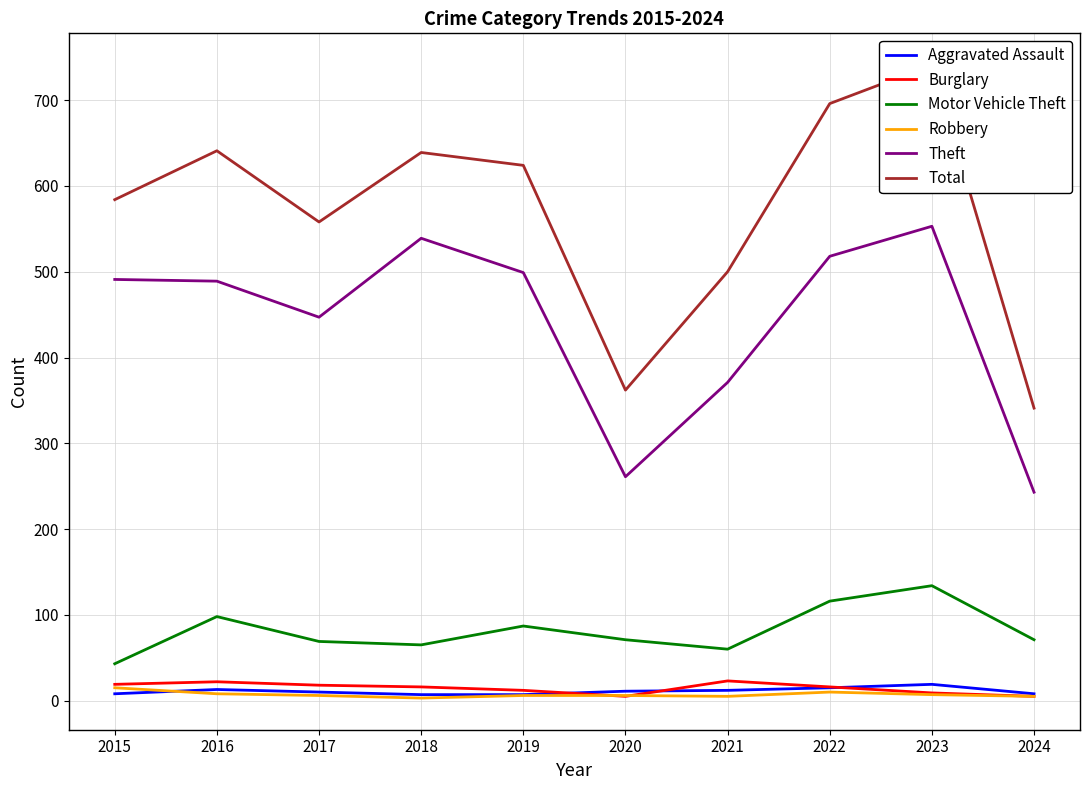

What is the sum of the Theft values at 2024 and 2018?

782